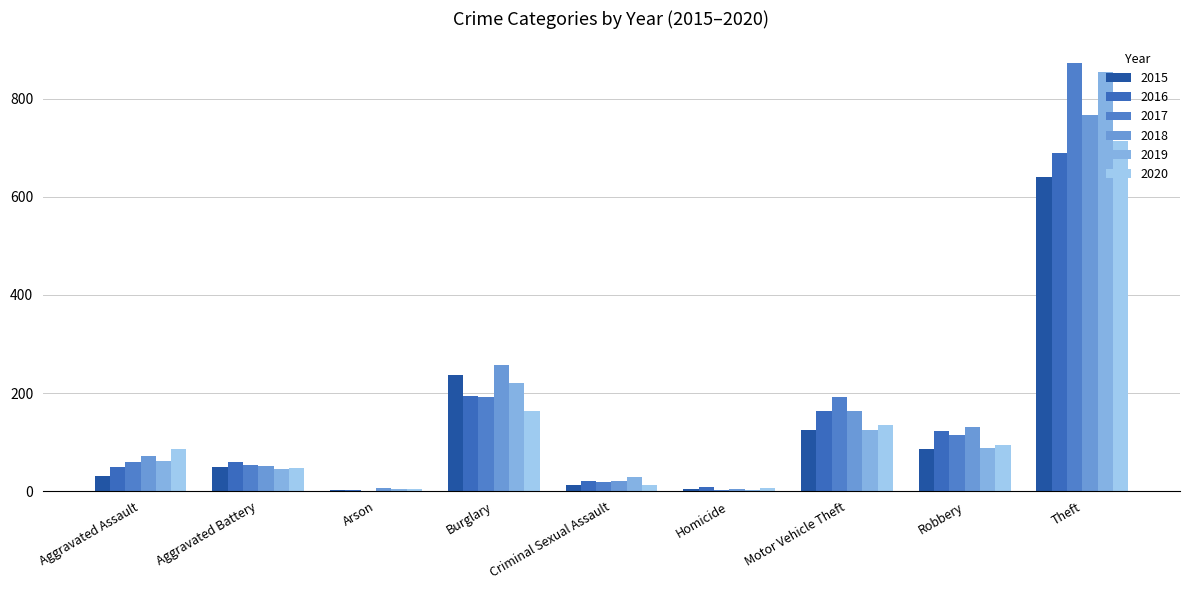

What is the label of the 6th bar from the right?

Burglary